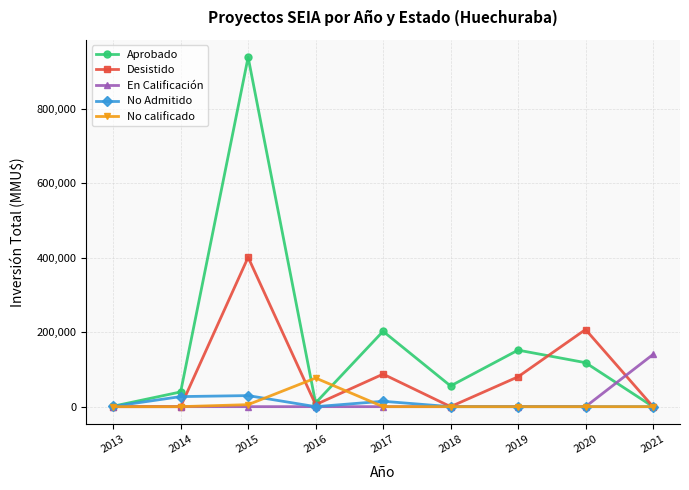

What is the difference between the highest and lowest values at 2017?

202233